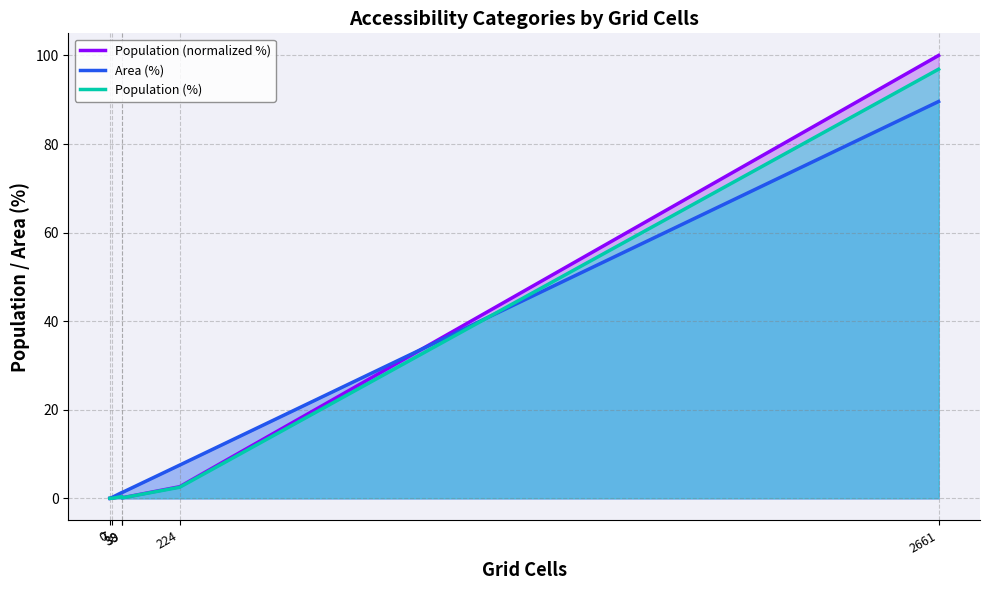

What is the difference between the maximum and minimum values in the Area (%) series?

89.6